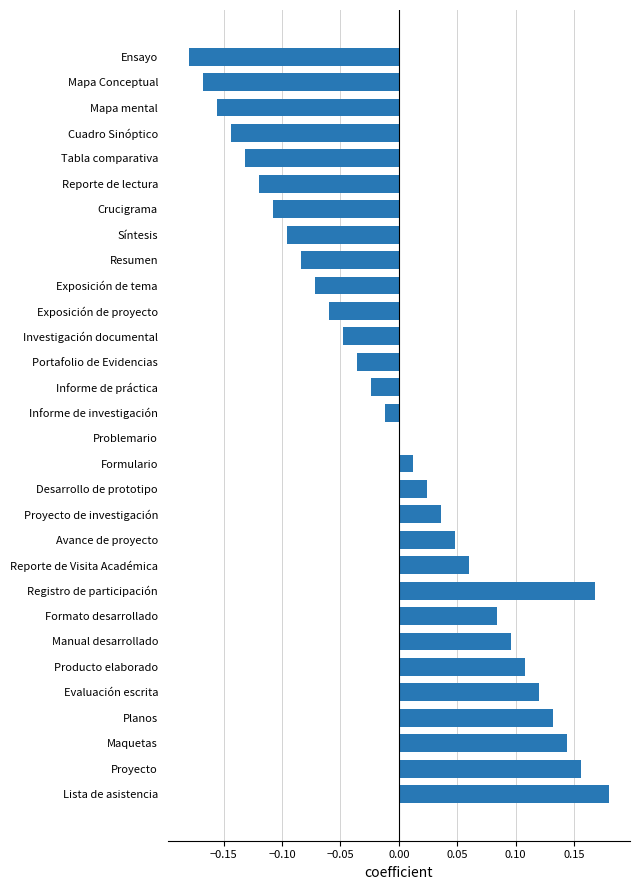

The value at Formato desarrollado is 0.1. True or false?

True